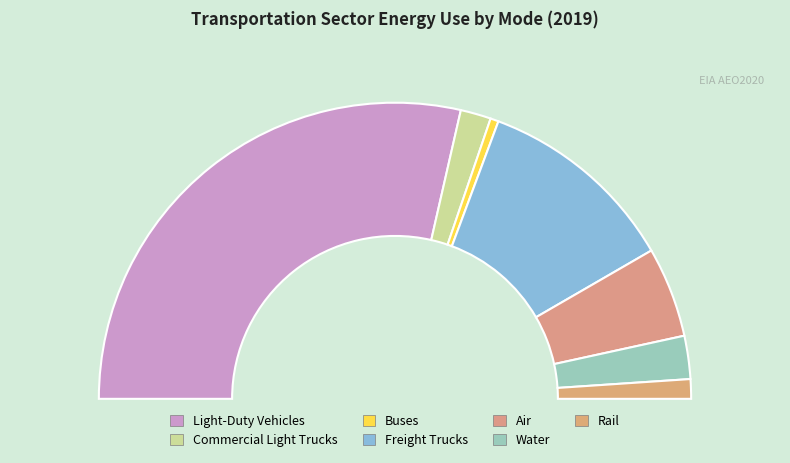

The Light-Duty Vehicles slice represents 57% of the pie. True or false?

True